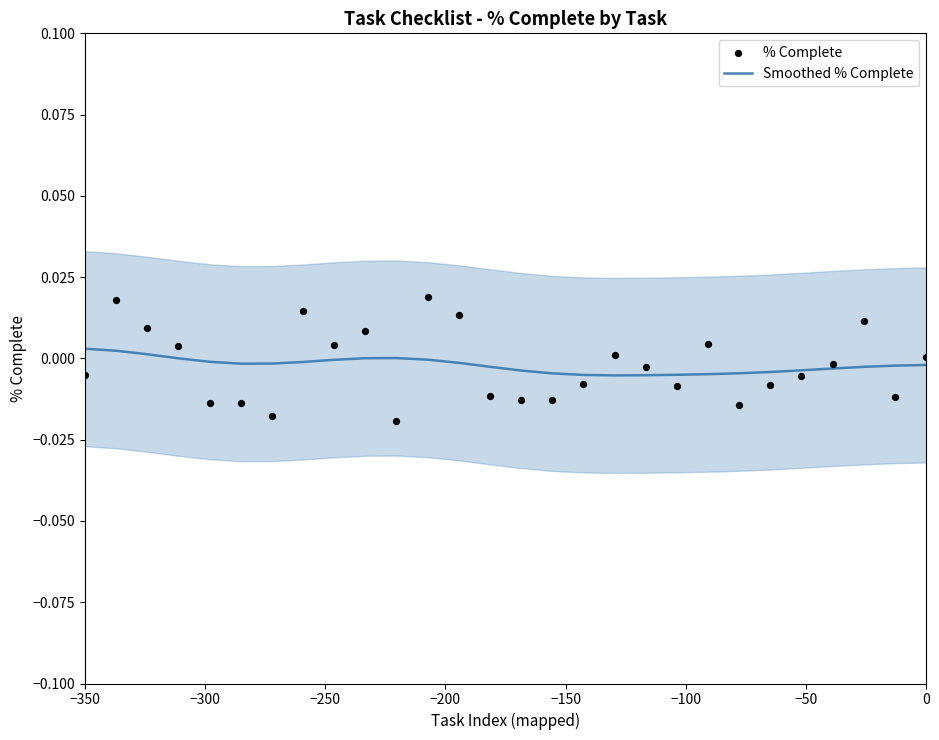

Is the value of % Complete at 18 greater than the value of Smoothed % Complete at 15?

Yes